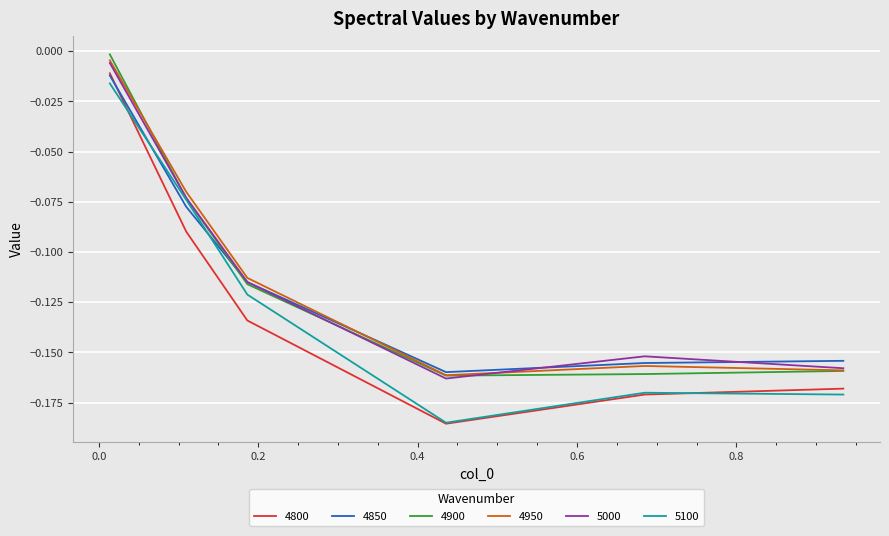

True or false: 4800 and 4900 cross at least once.

False